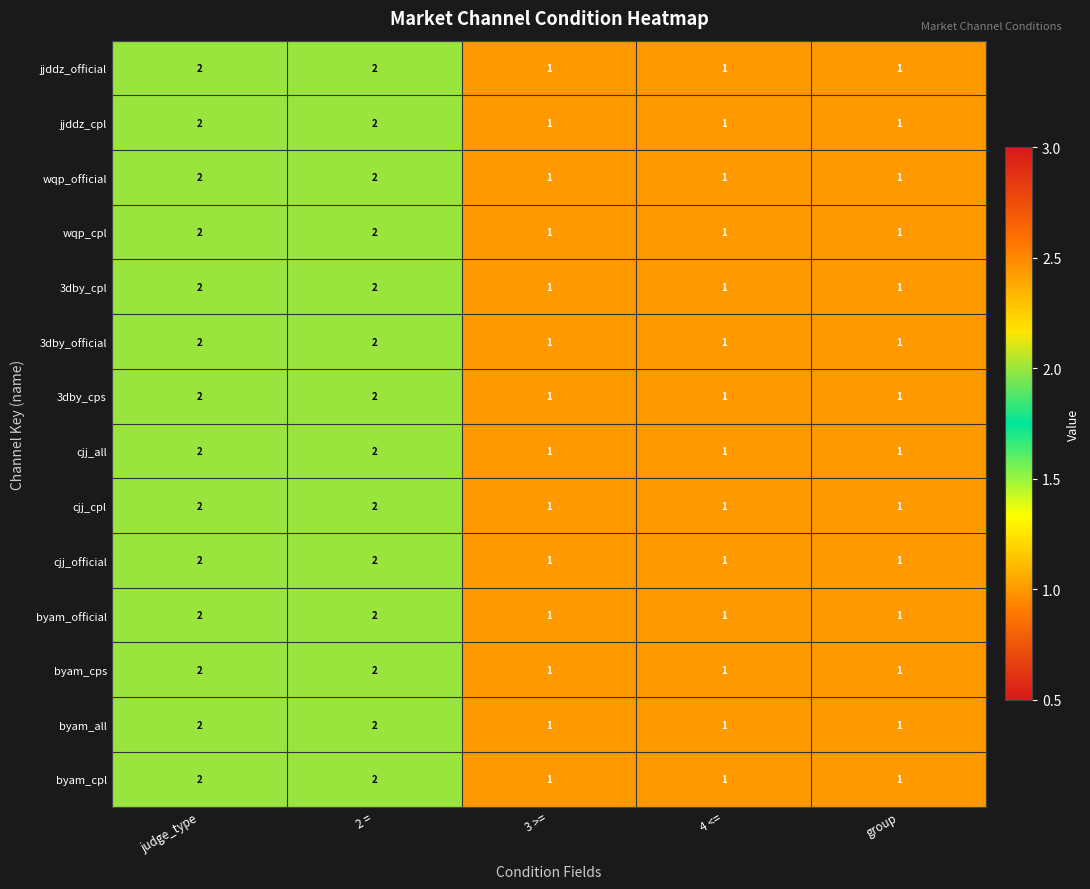

Is it true that 3dby_cpl equals 2 at 3 >=?

False